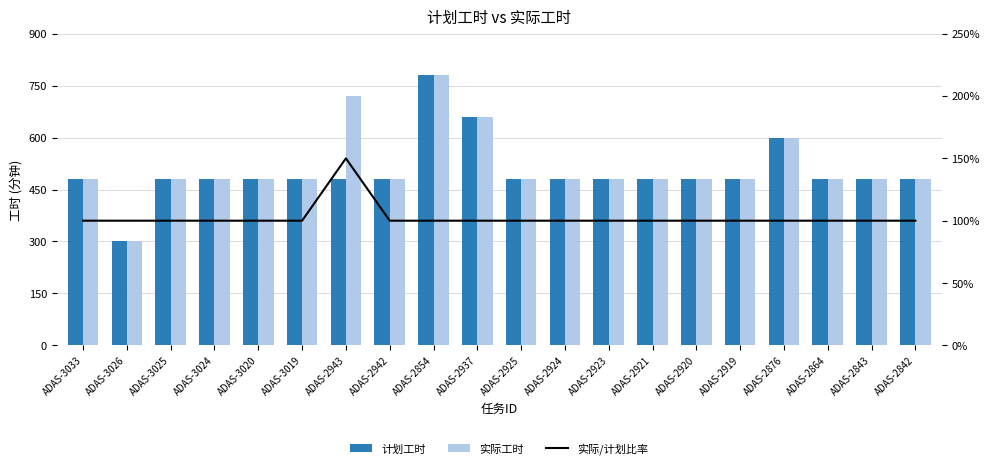

What is the spread (max minus min) of values at ADAS-2920?

380